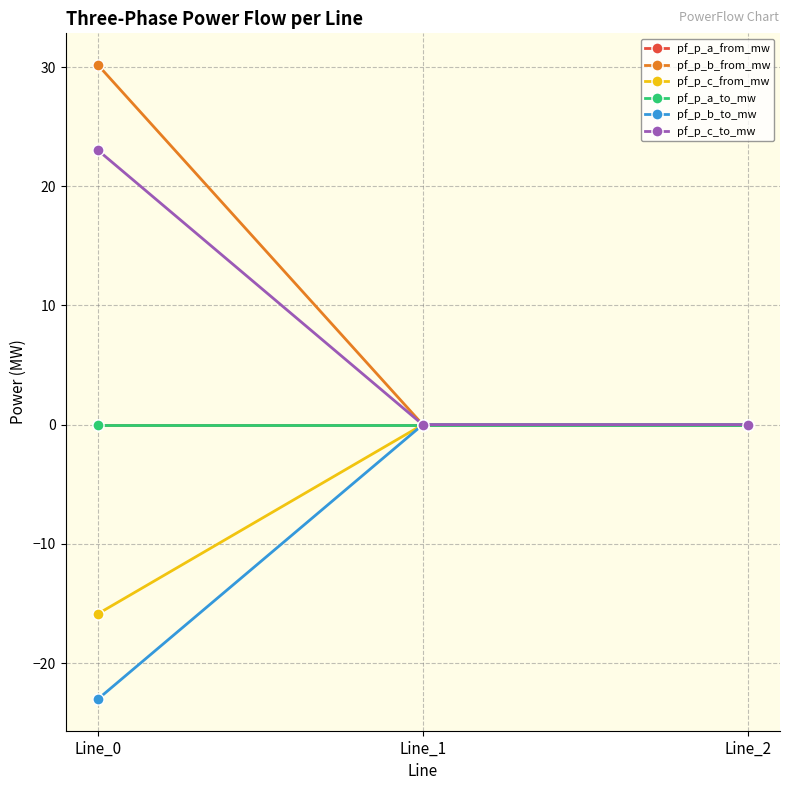

Is this an area chart (filled region under the line)?

No